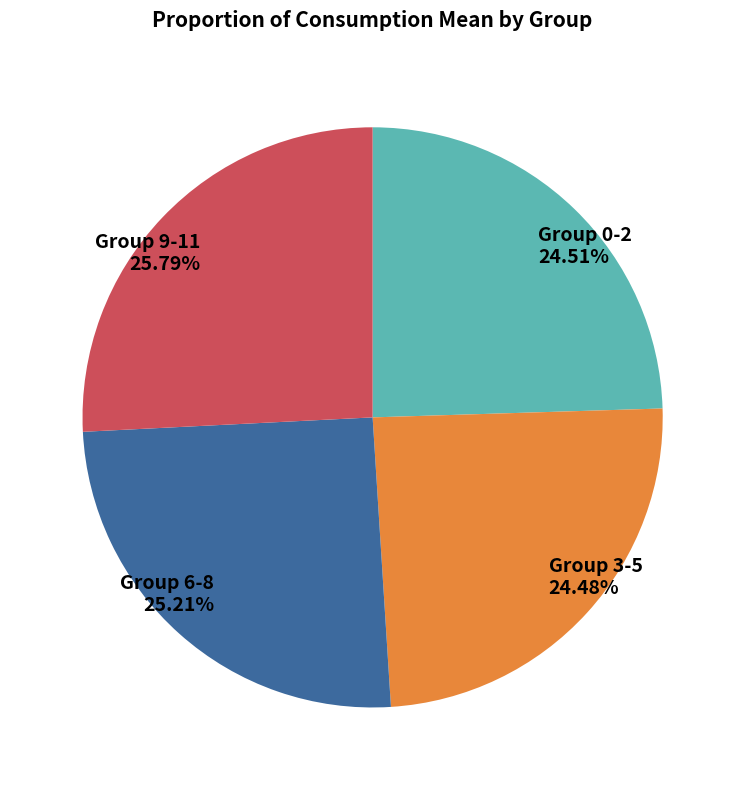

Do Group 9-11 and Group 0-2 together represent more than half of the pie?

Yes